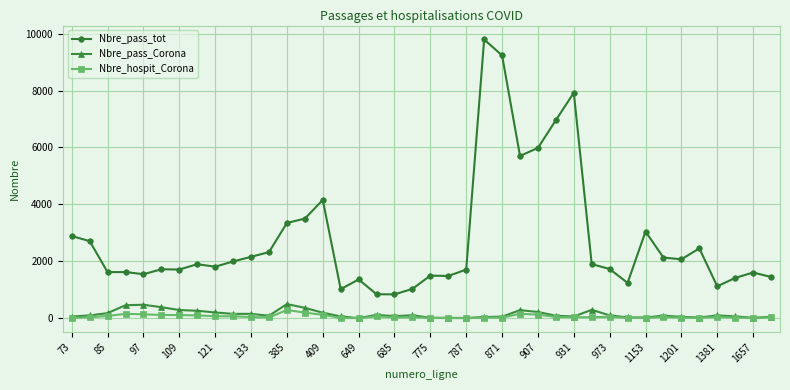

At how many categories does at least one series exceed 3167?

9